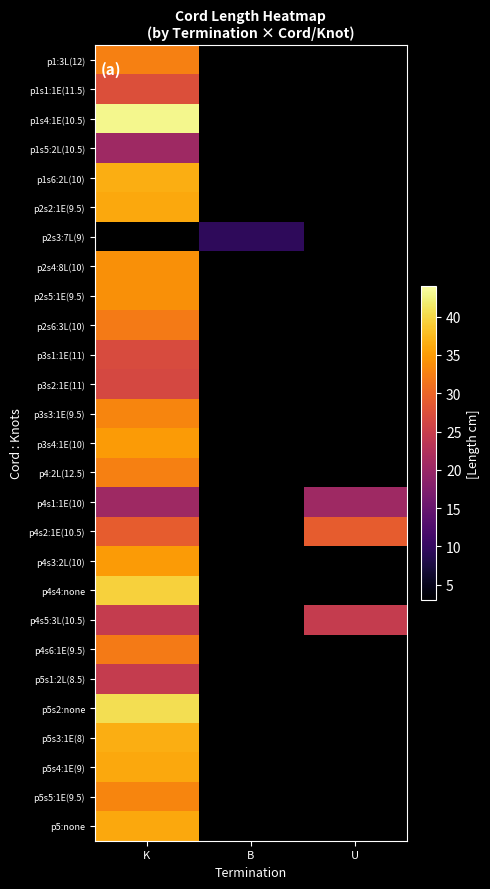

At how many categories does at least one series exceed 26?

2